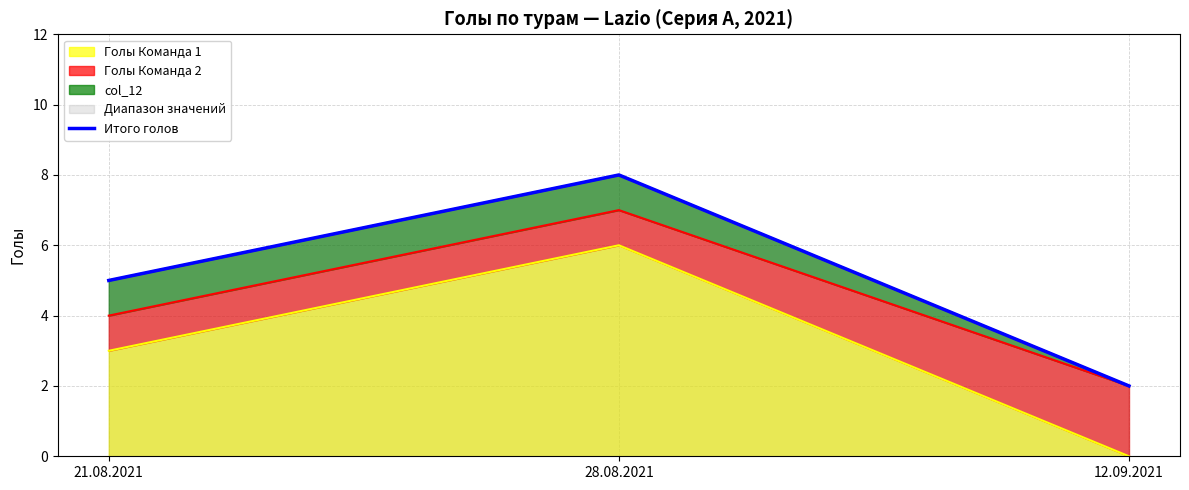

At which category does the chart reach its minimum across all series?

12.09.2021